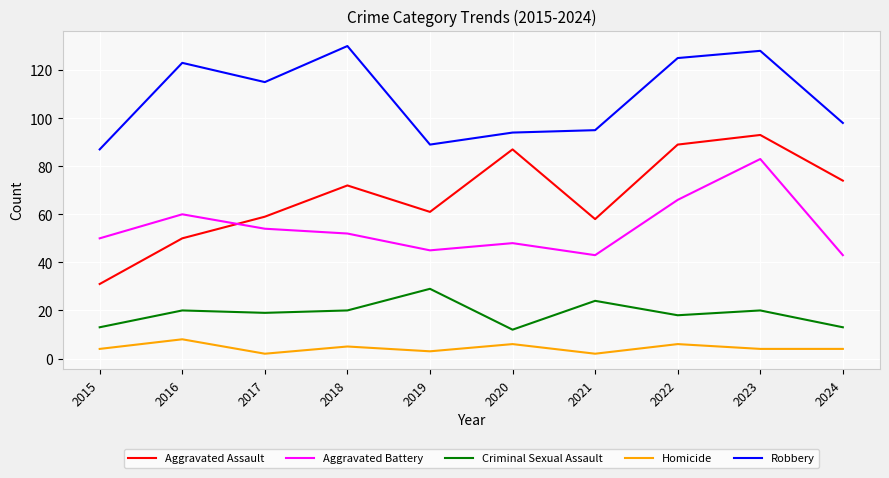

Reading left to right, extract all data points from this chart.

Aggravated Assault: 2015=31	2016=50	2017=59	2018=72	2019=61	2020=87	2021=58	2022=89	2023=93	2024=74
Aggravated Battery: 2015=50	2016=60	2017=54	2018=52	2019=45	2020=48	2021=43	2022=66	2023=83	2024=43
Criminal Sexual Assault: 2015=13	2016=20	2017=19	2018=20	2019=29	2020=12	2021=24	2022=18	2023=20	2024=13
Homicide: 2015=4	2016=8	2017=2	2018=5	2019=3	2020=6	2021=2	2022=6	2023=4	2024=4
Robbery: 2015=87	2016=123	2017=115	2018=130	2019=89	2020=94	2021=95	2022=125	2023=128	2024=98